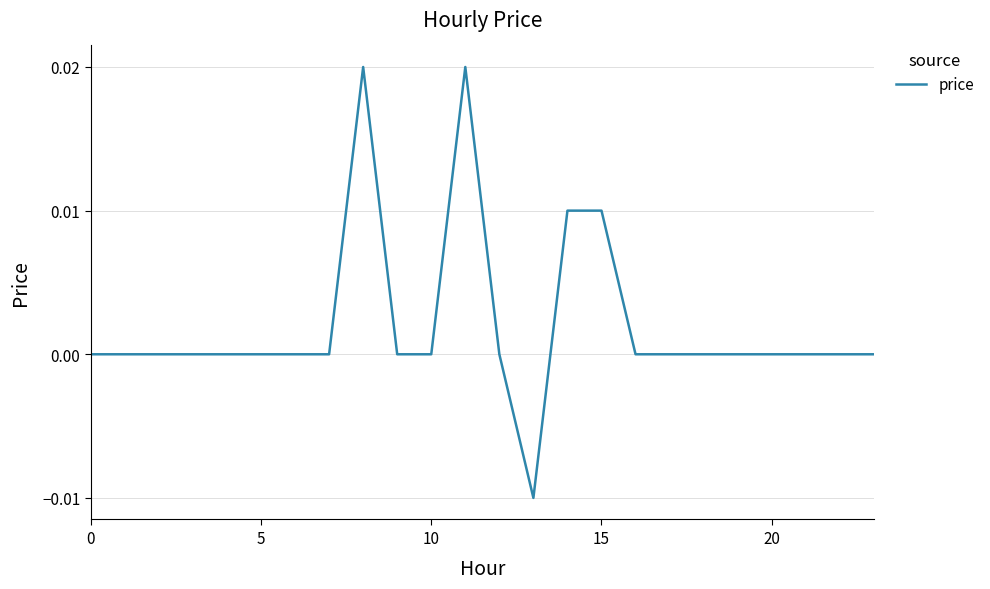

What is the label of the 13th point from the left?

12